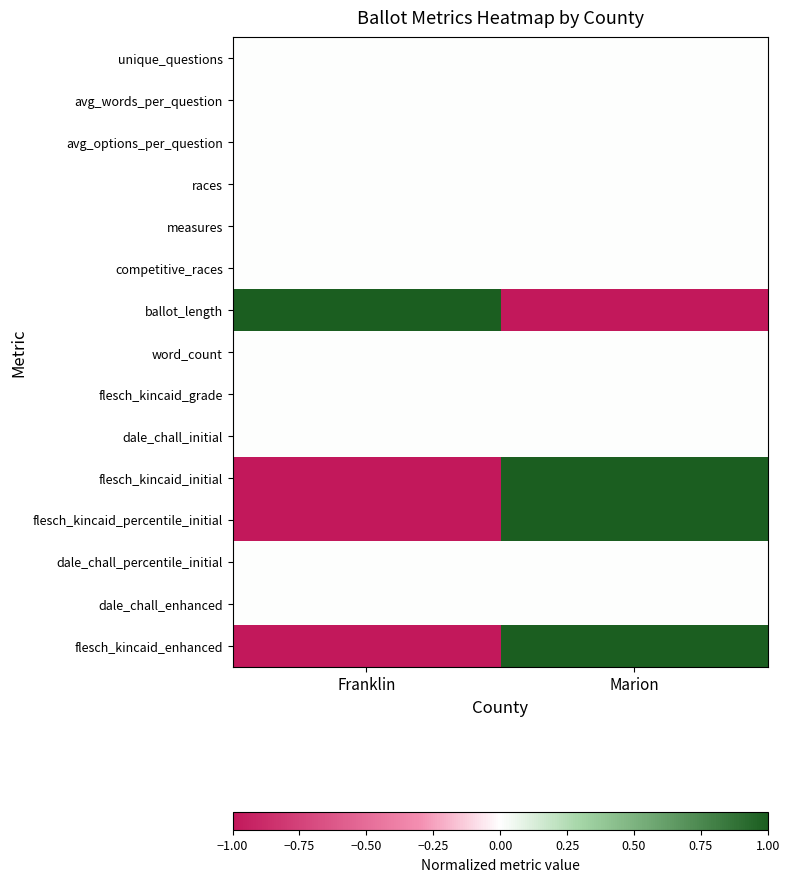

Reading right to left, what are all the values shown in this chart?

unique_questions: Marion=0	Franklin=0
avg_words_per_question: Marion=0	Franklin=0
avg_options_per_question: Marion=0	Franklin=0
races: Marion=0	Franklin=0
measures: Marion=0	Franklin=0
competitive_races: Marion=0	Franklin=0
ballot_length: Marion=-1	Franklin=1
word_count: Marion=0	Franklin=0
flesch_kincaid_grade: Marion=0	Franklin=0
dale_chall_initial: Marion=0	Franklin=0
flesch_kincaid_initial: Marion=1	Franklin=-1
flesch_kincaid_percentile_initial: Marion=1	Franklin=-1
dale_chall_percentile_initial: Marion=0	Franklin=0
dale_chall_enhanced: Marion=0	Franklin=0
flesch_kincaid_enhanced: Marion=1	Franklin=-1